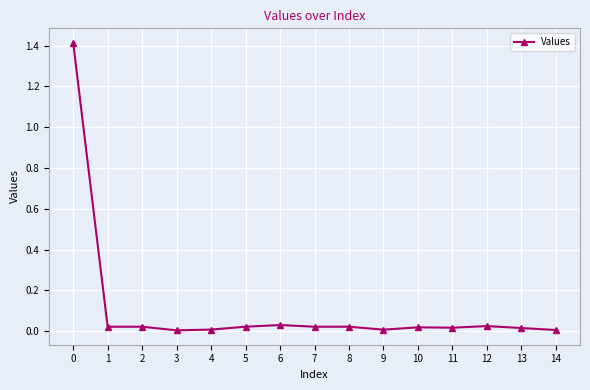

True or false: the data shows 0.0 at 11.

True